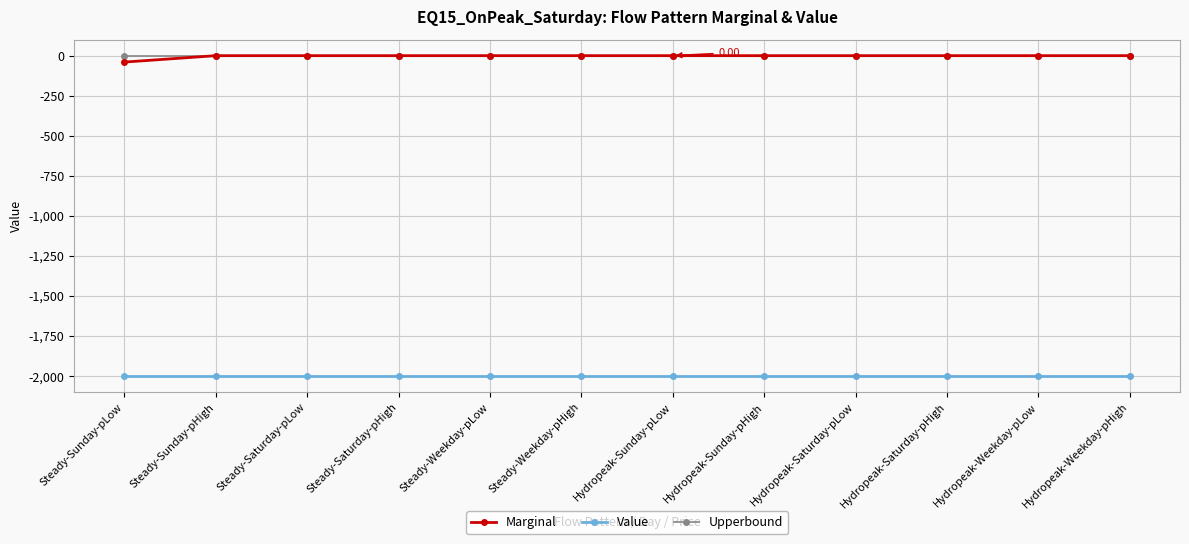

What is the difference between the highest and lowest values at Hydropeak-Sunday-pLow?

2000.0